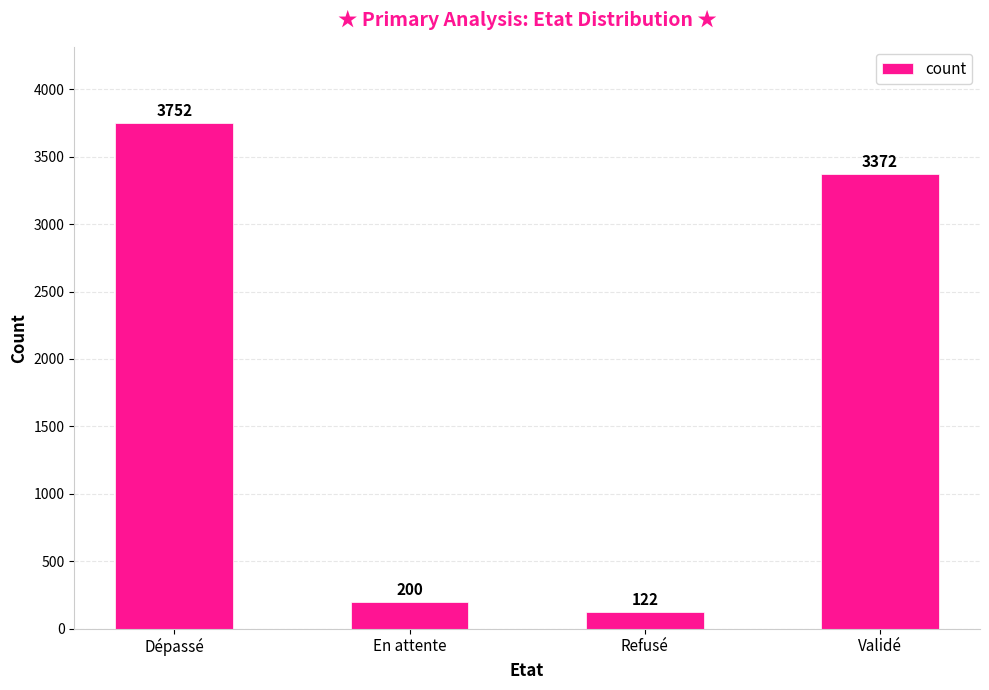

List the labels in order of value, smallest first.

Refusé, En attente, Validé, Dépassé